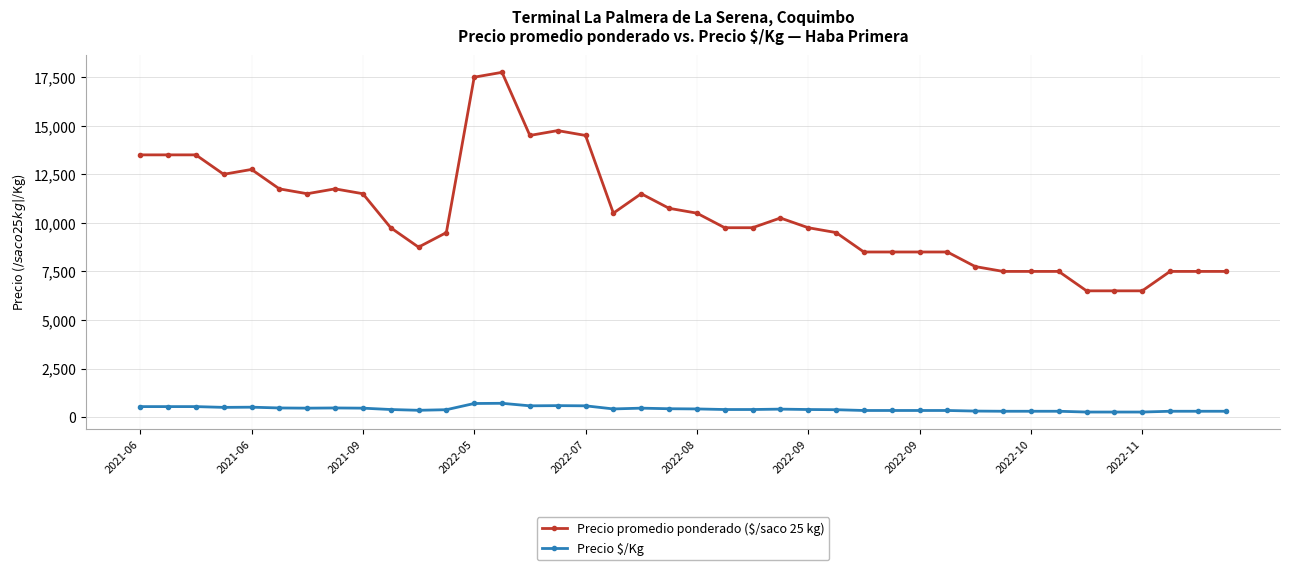

Which series has the widest spread of values?

Precio promedio ponderado ($/saco 25 kg)